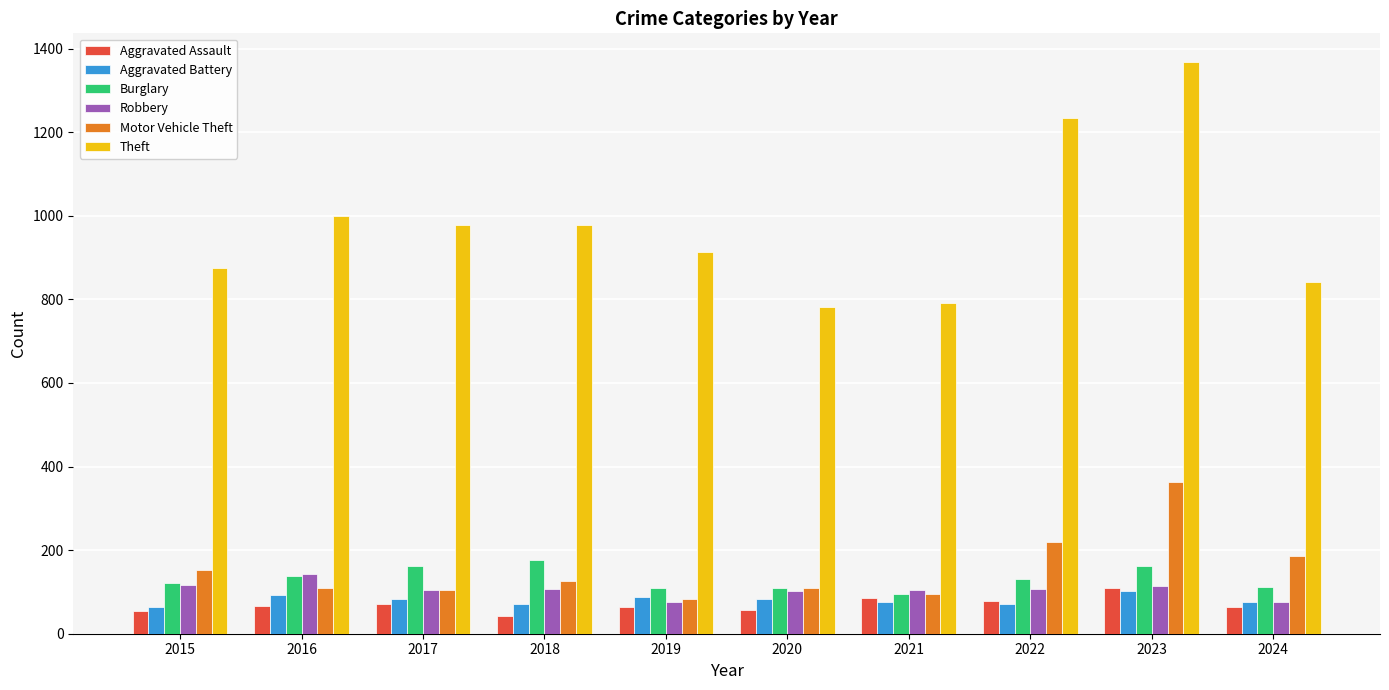

Is the value of Aggravated Battery at 2022 greater than the value of Theft at 2022?

No